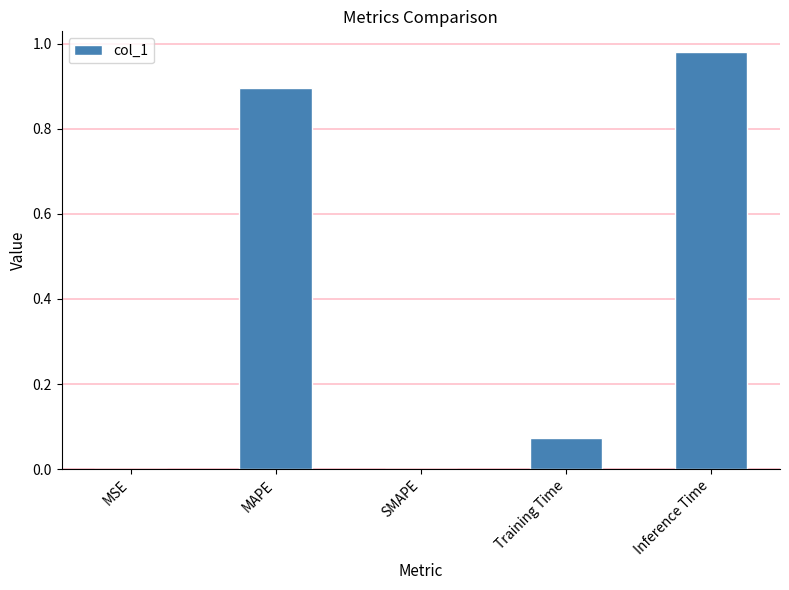

What is the change in value from MAPE to Inference Time?

+0.1